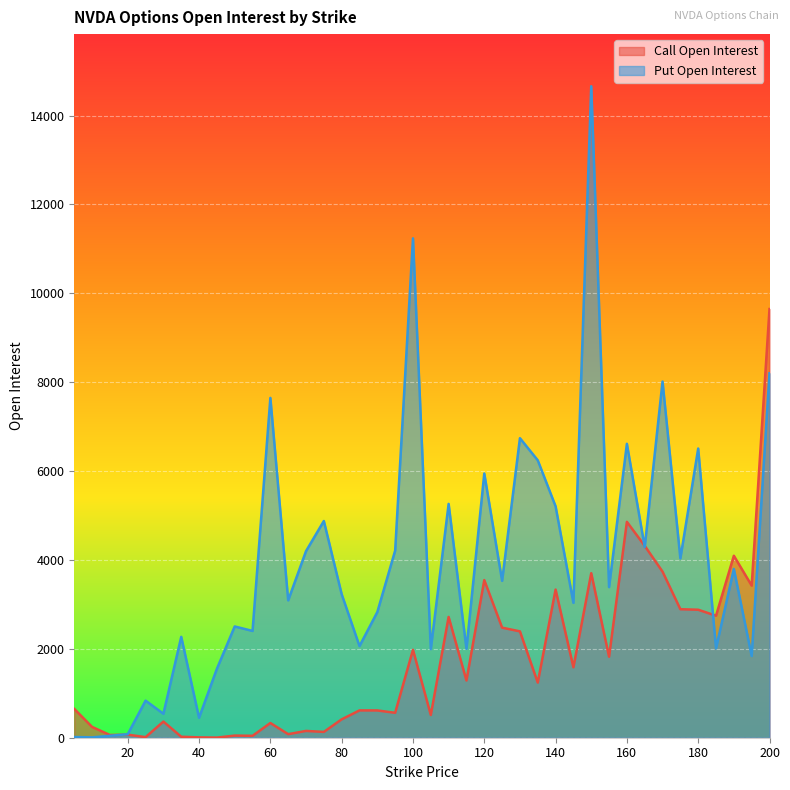

Where is the first local minimum for Put Open Interest?

10